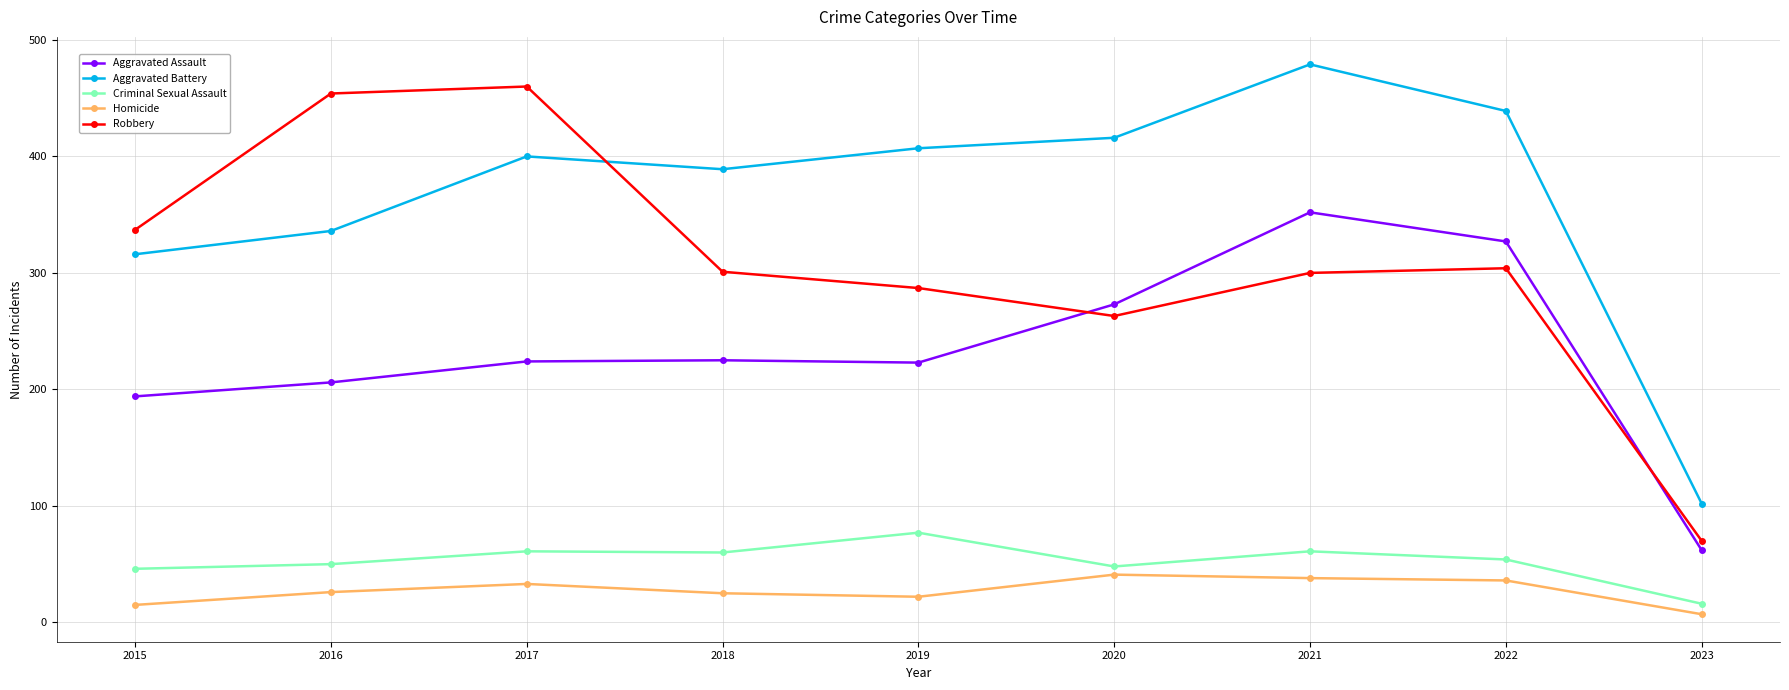

True or false: Aggravated Assault has a value of 224 at 2017.

True